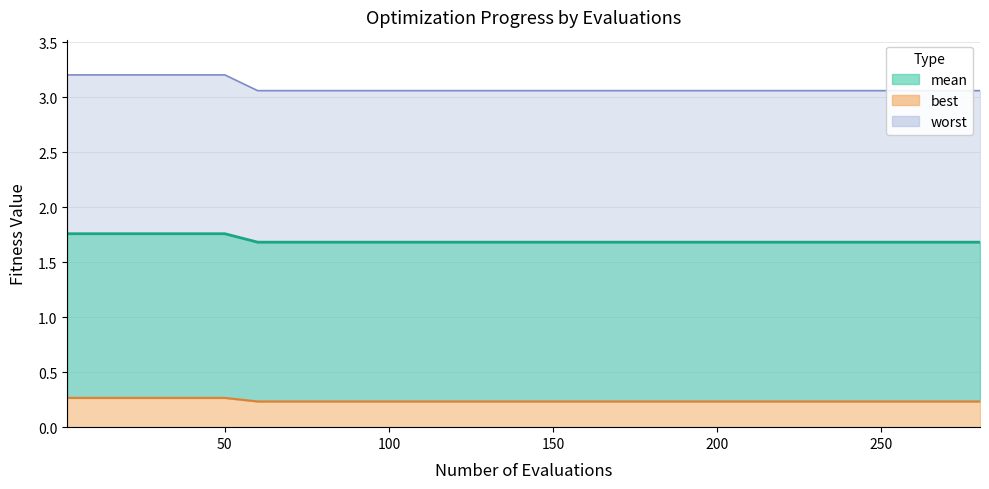

True or false: mean and worst cross at least once.

False